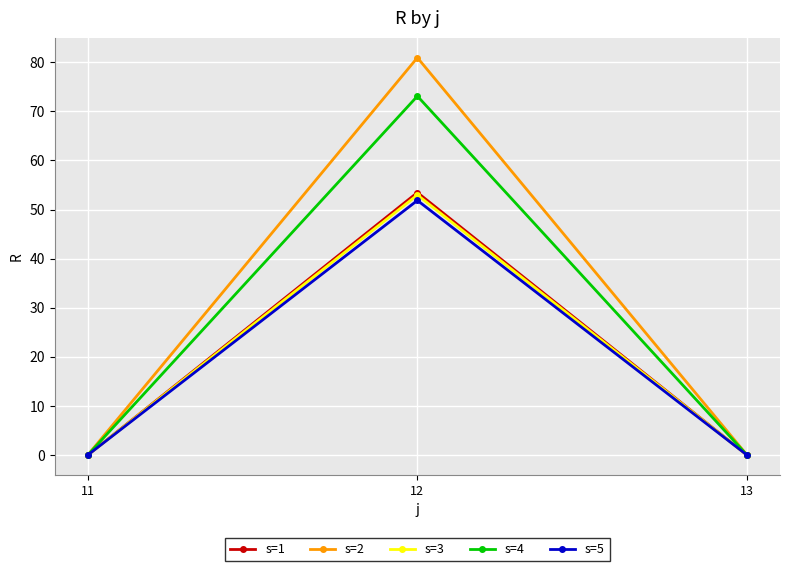

Is the value of s=4 at 13 greater than the value of s=3 at 12?

No